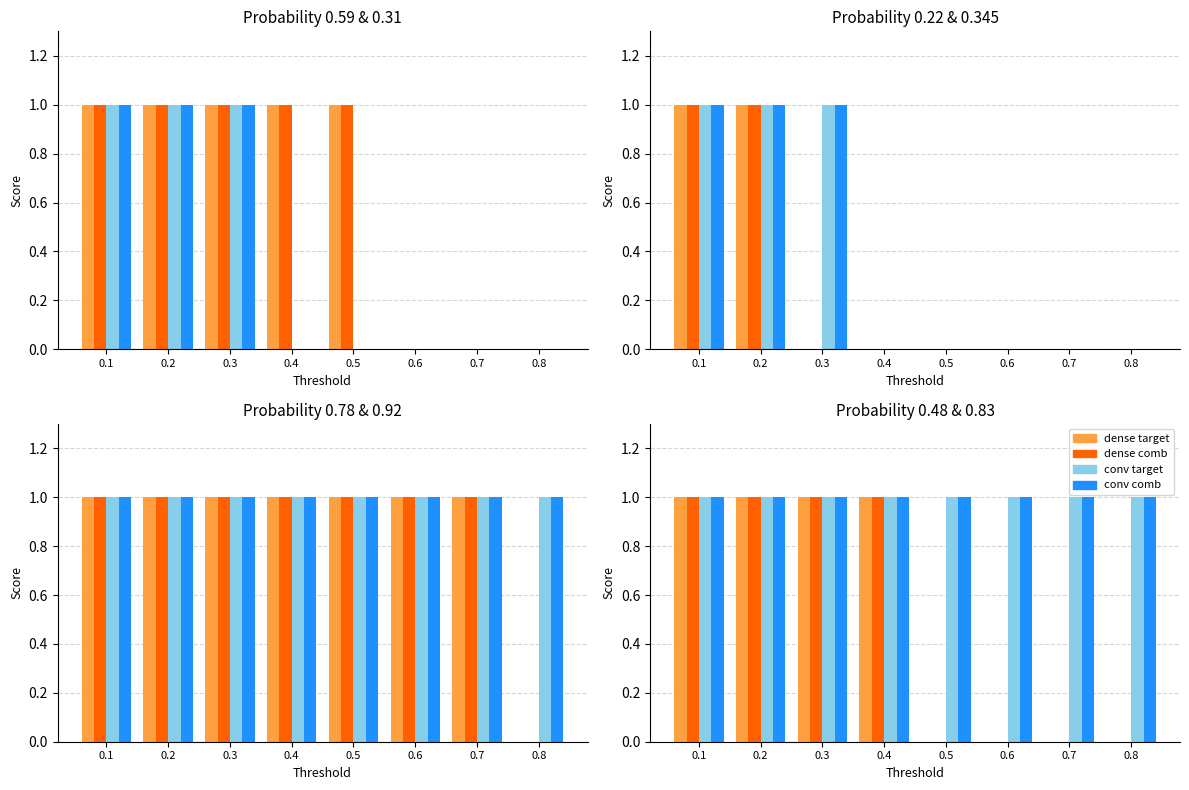

Does the chart contain stacked bars?

No